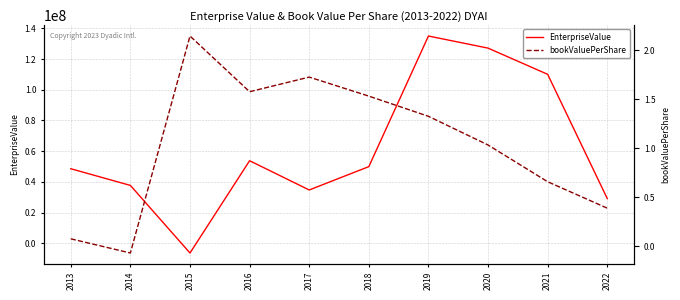

At which label does bookValuePerShare reach its peak?

2015